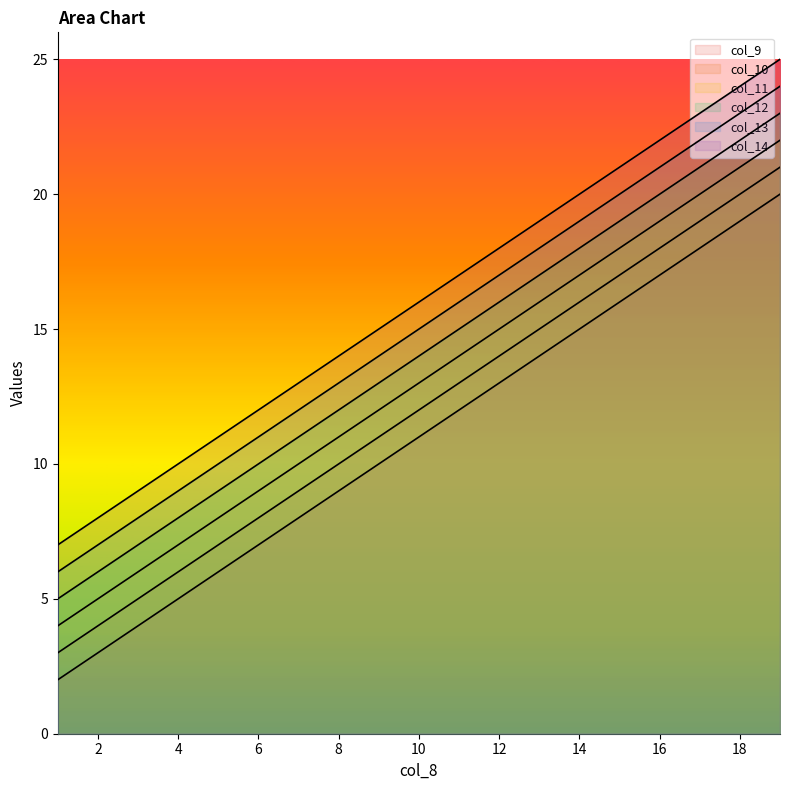

The col_11 series shows 4 at 8. True or false?

False